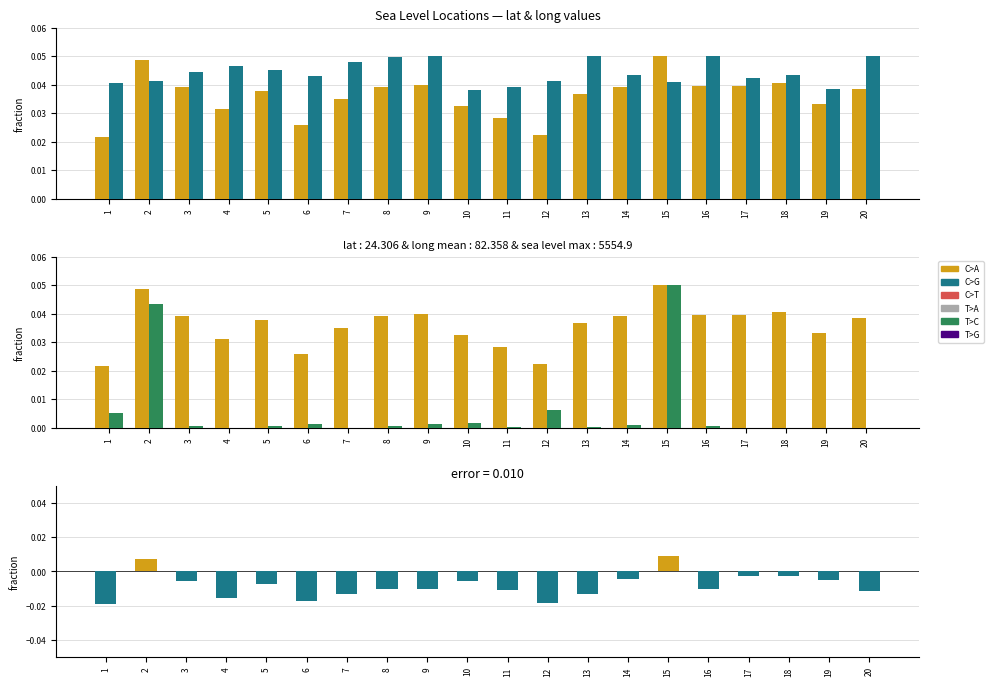

At how many categories does at least one series exceed 0?

20